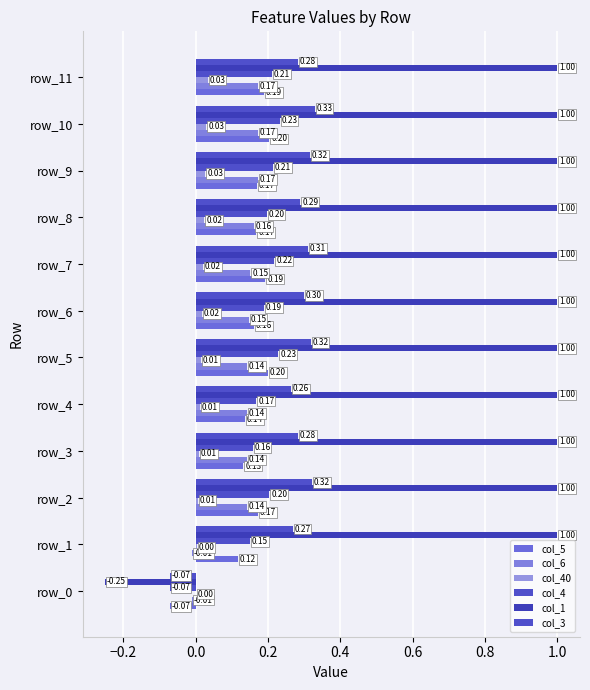

What is the label of the 1st bar from the right?

11